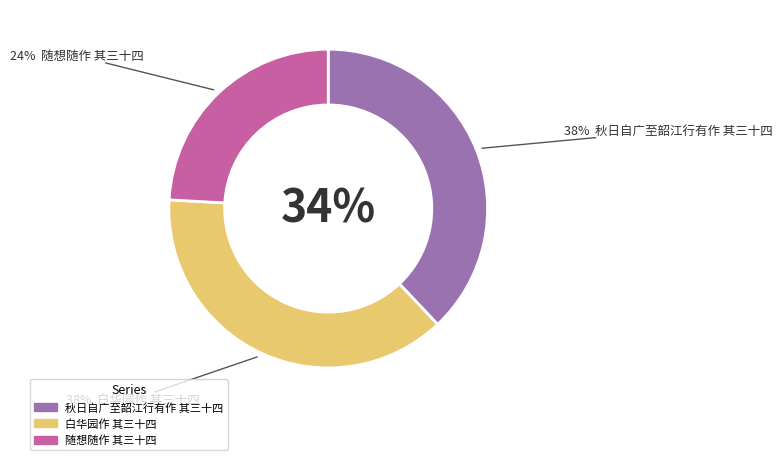

Which category has the smallest portion of the pie?

随想随作 其三十四